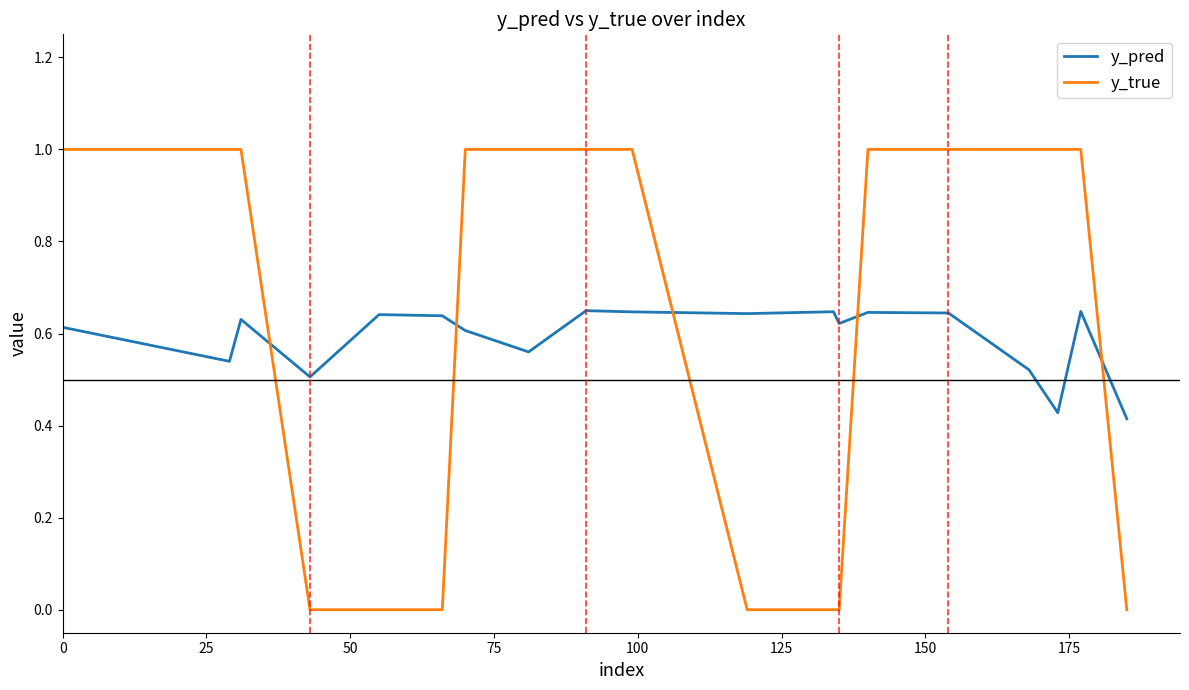

What is the highest value of the y_true series?

1.0